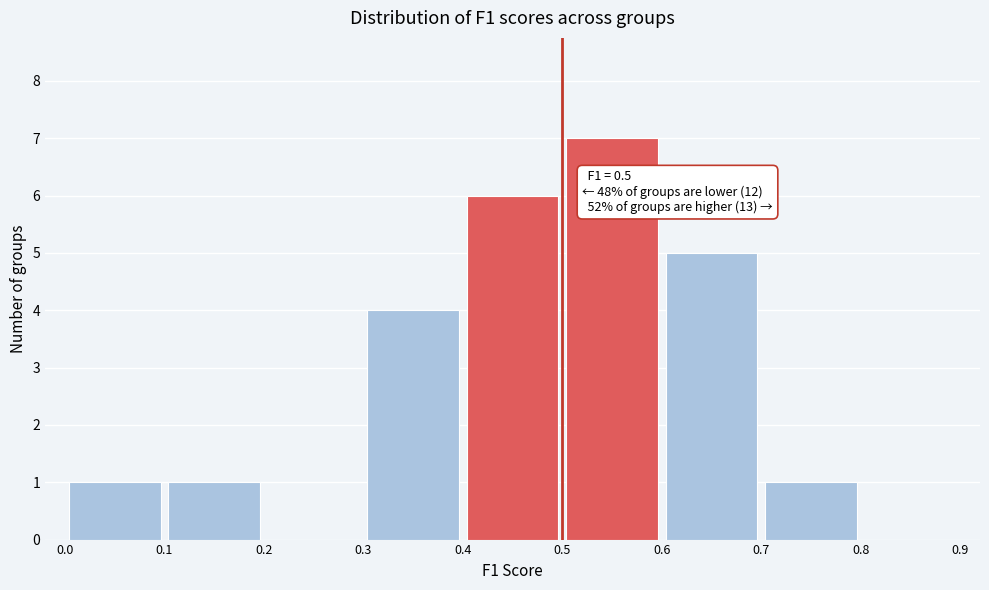

Which range on the x-axis has the tallest bar?

0.5 to 0.6